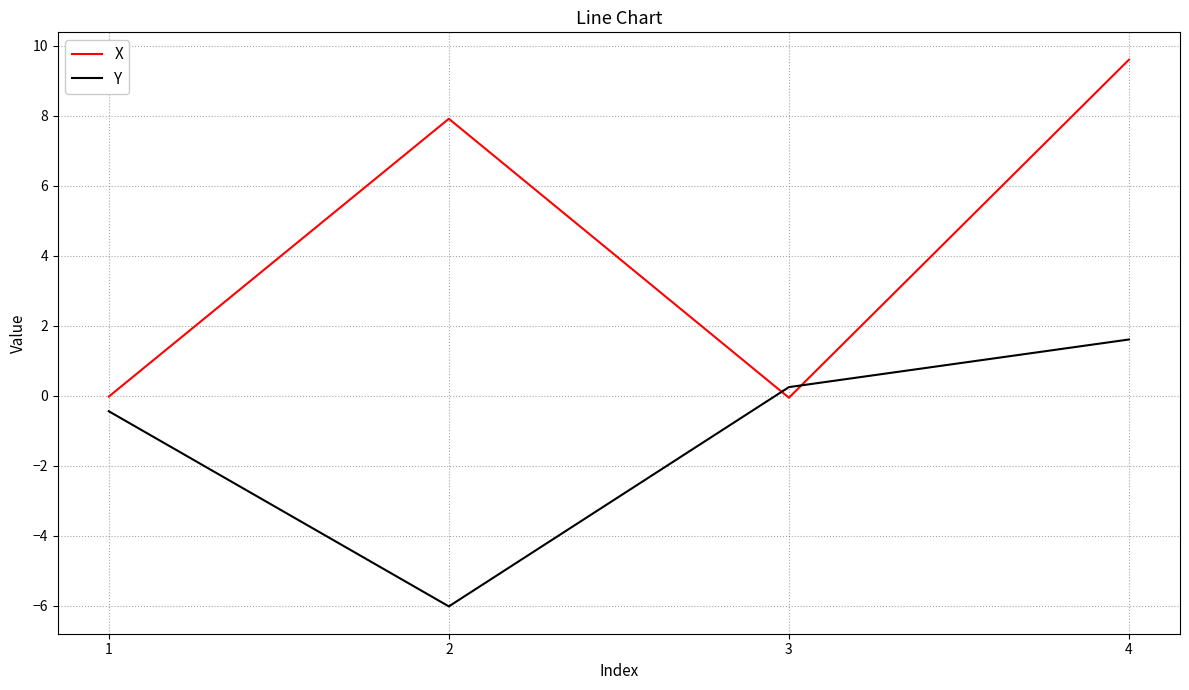

How many interior local peaks does the X series have?

1